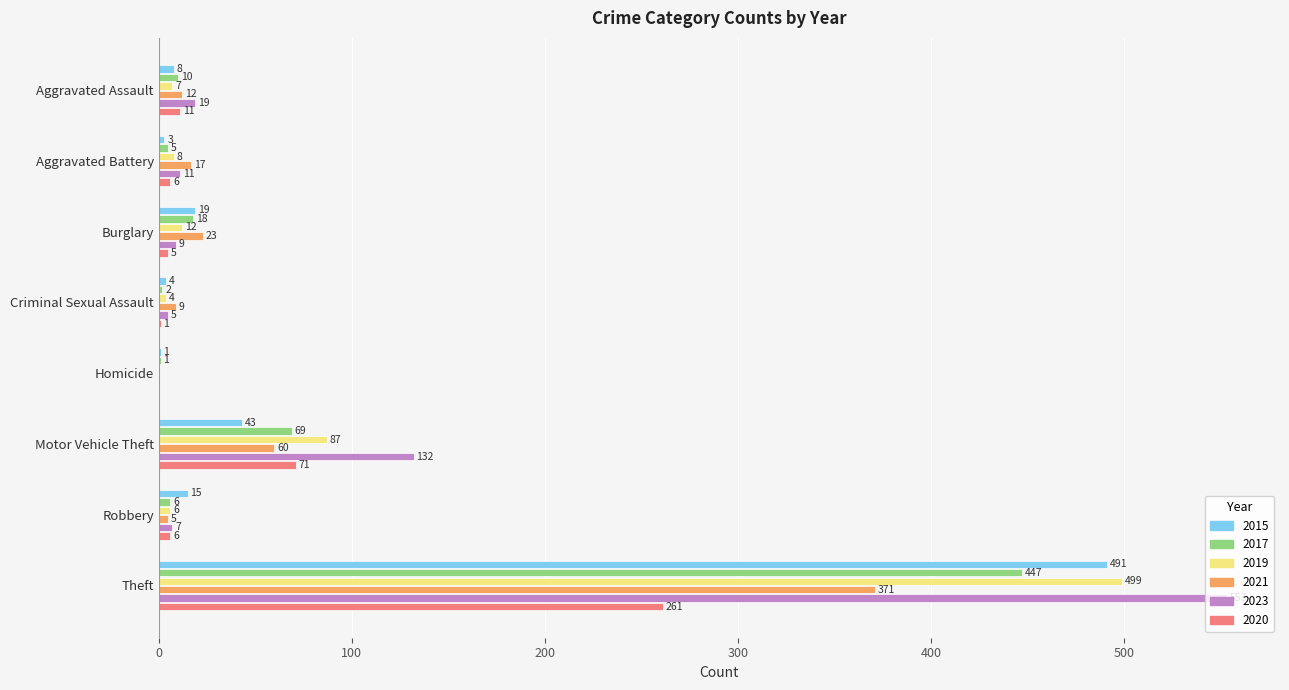

Which series has the largest total across all categories?

2023